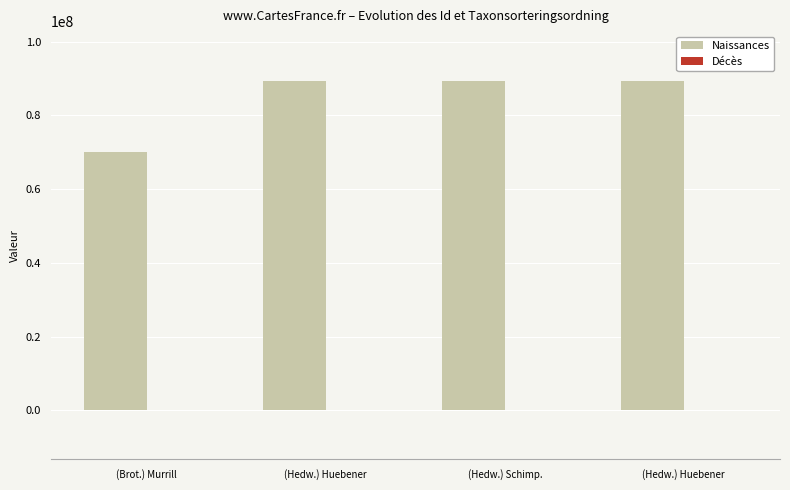

Between (Brot.) Murrill and (Hedw.) Huebener , which series saw the biggest shift?

Naissances